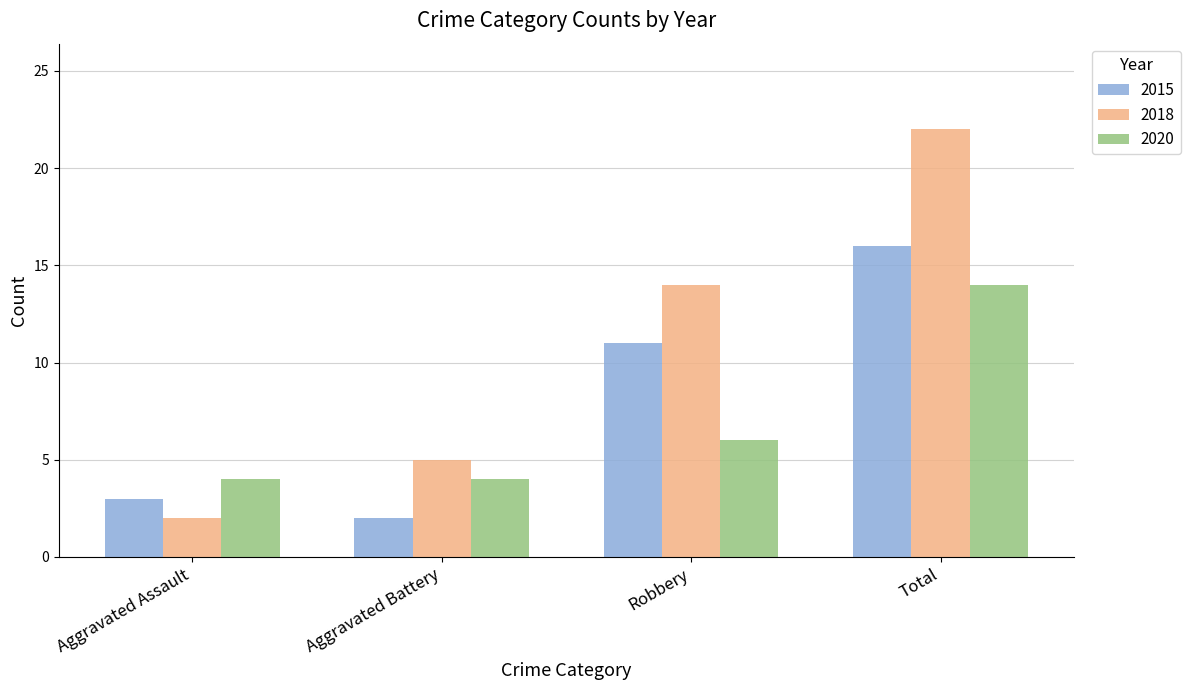

Rank the series by their maximum value, from lowest to highest.

2020, 2015, 2018